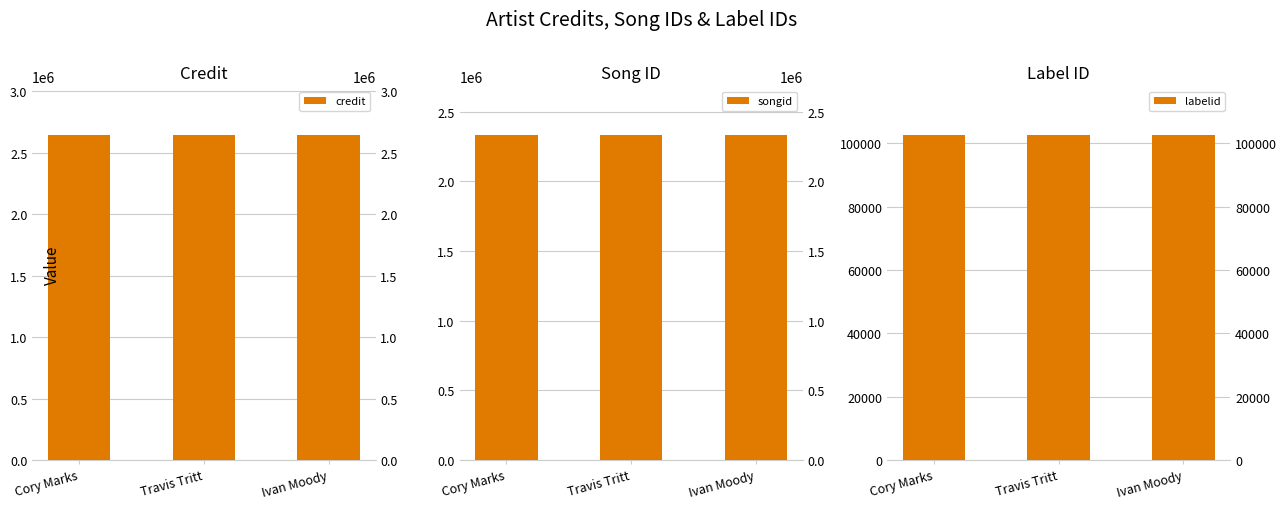

What is the value of the labelid bar at the 1st from the left?

102634